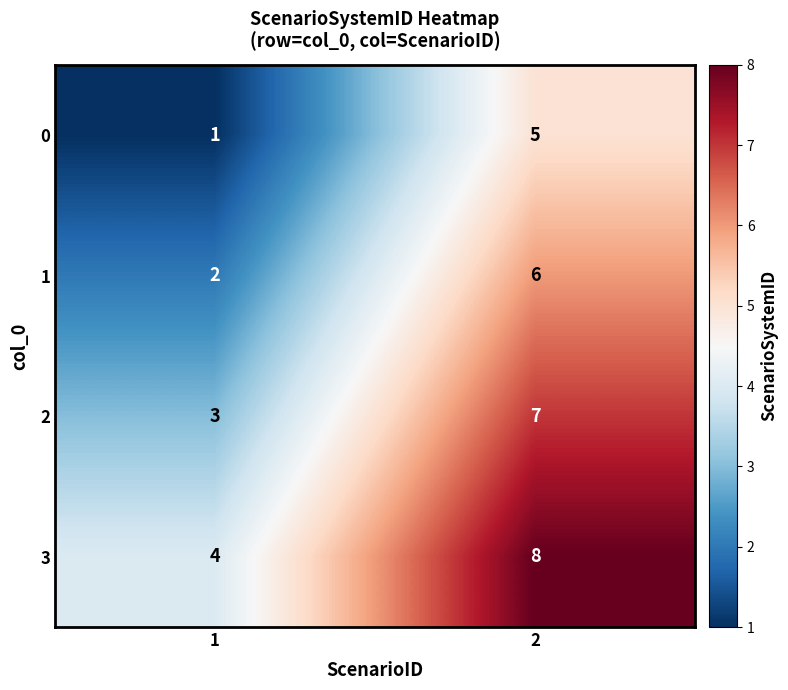

What is the difference between the highest and lowest values at 2?

3